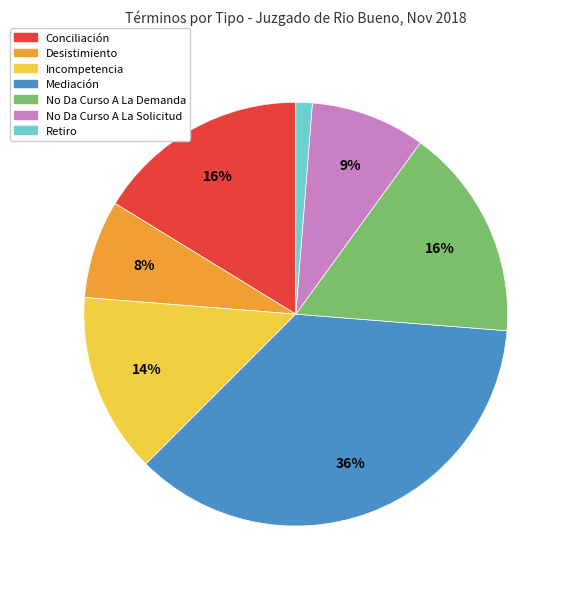

To the nearest percent, what is the average slice percentage?

14%